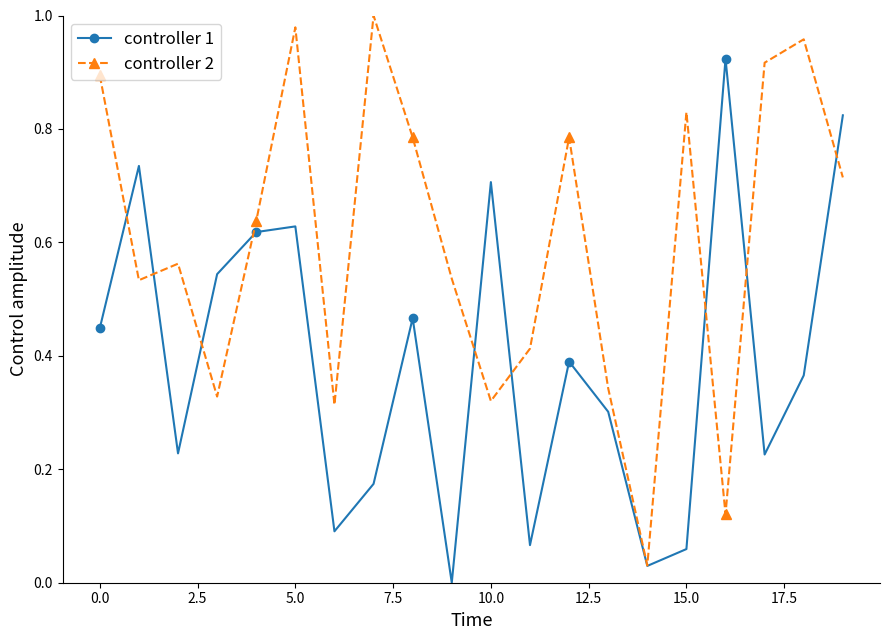

In controller 2, how many points are lower than both neighbors (excluding endpoints)?

6